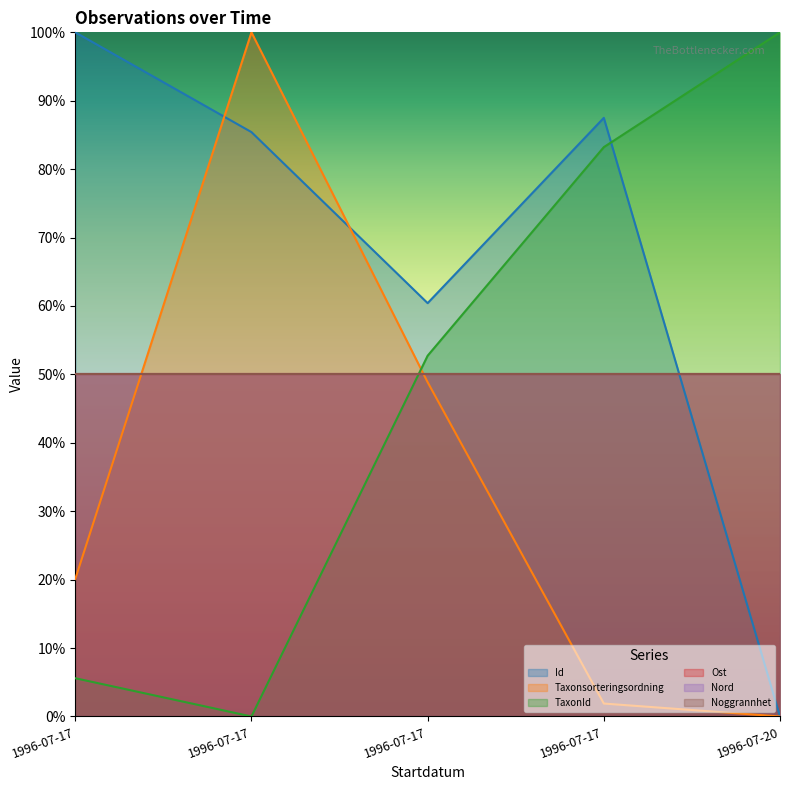

Reading right to left, what are all the values shown in this chart?

Id: 1996-07-20=0.0	1996-07-17=0.9	1996-07-17=0.6	1996-07-17=0.9	1996-07-17=1.0
Taxonsorteringsordning: 1996-07-20=0.0	1996-07-17=0.0	1996-07-17=0.5	1996-07-17=1.0	1996-07-17=0.2
TaxonId: 1996-07-20=1.0	1996-07-17=0.8	1996-07-17=0.5	1996-07-17=0.0	1996-07-17=0.1